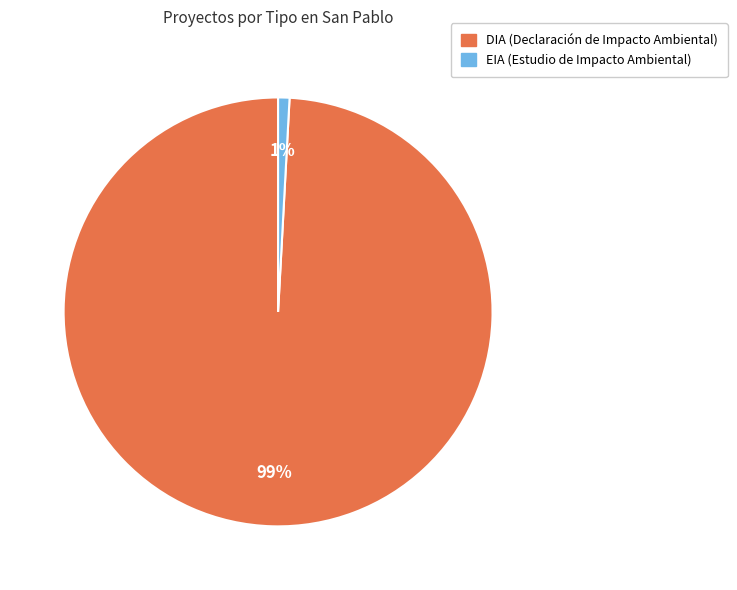

Which category accounts for the majority?

DIA